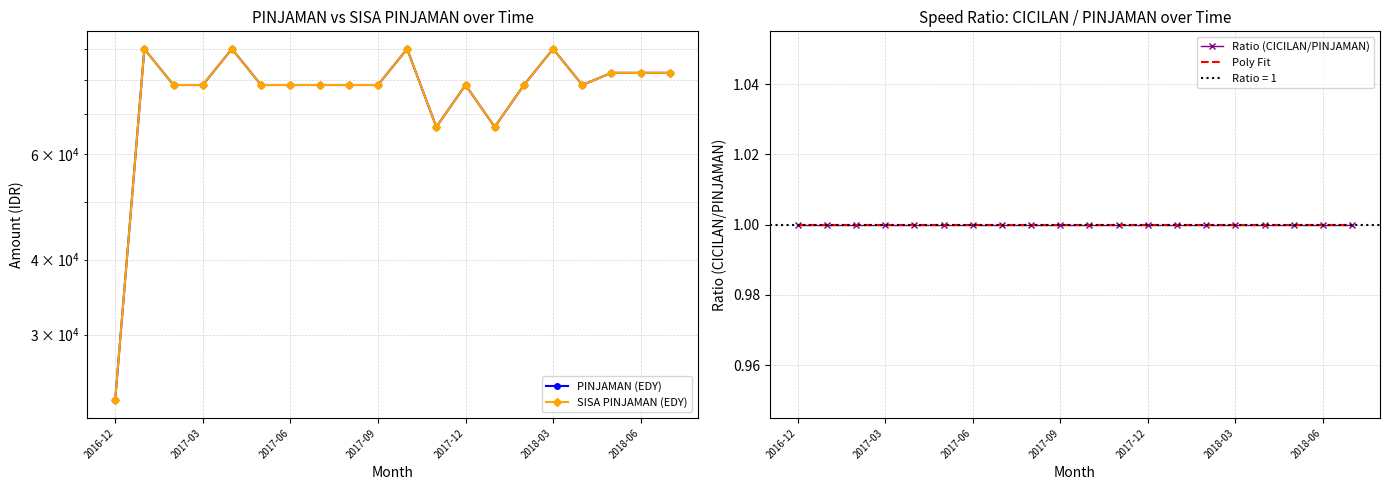

At which category does the chart reach its minimum across all series?

2016-12